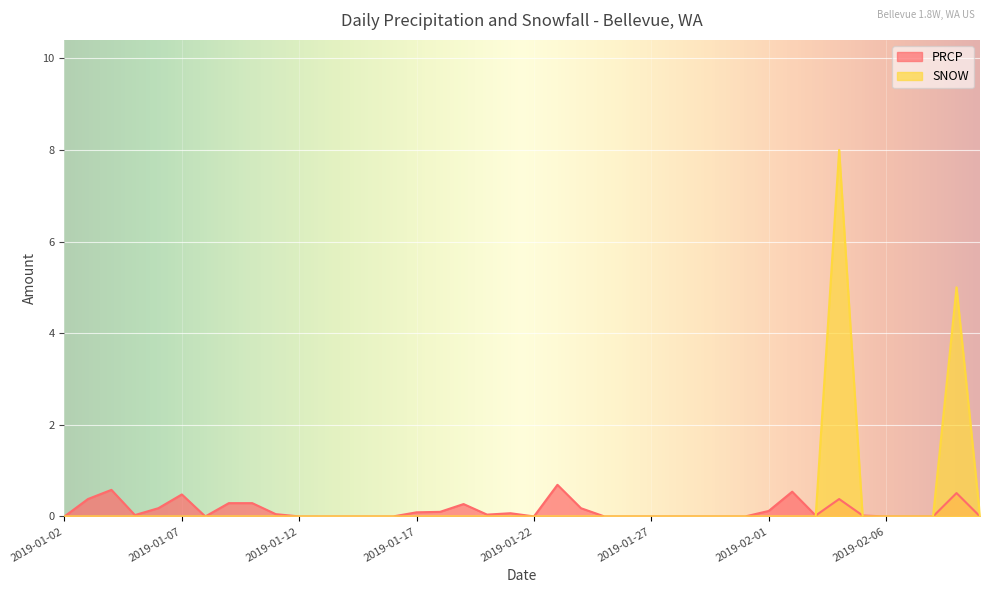

What is the difference between the maximum and minimum values in the SNOW series?

8.0